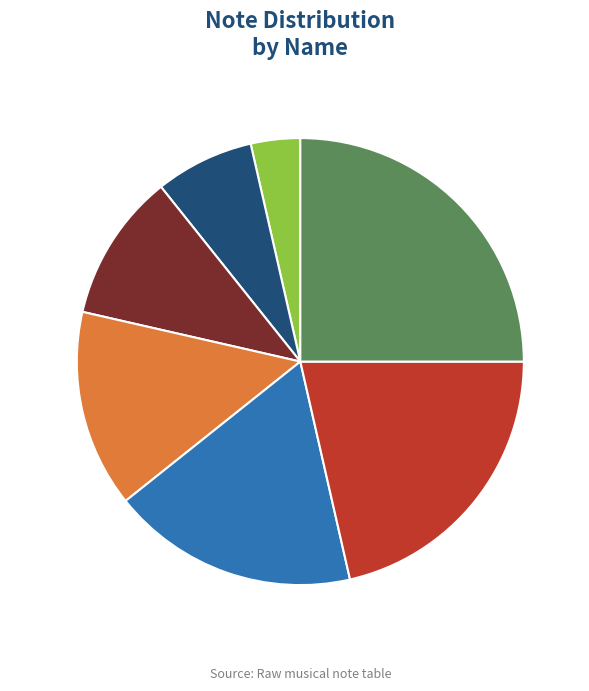

Which slice is the smallest?

C